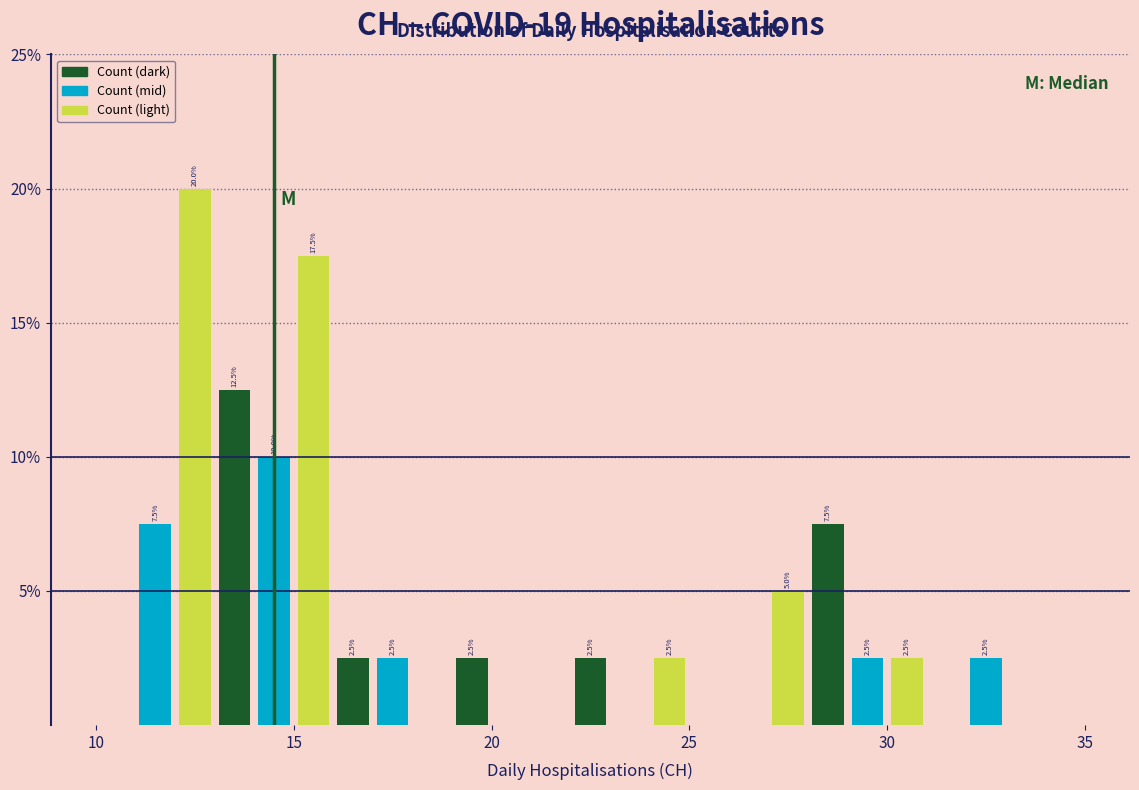

Around what value on the x-axis is the tallest bar? Give the approximate position of its centre, as read against the axis.

12.5